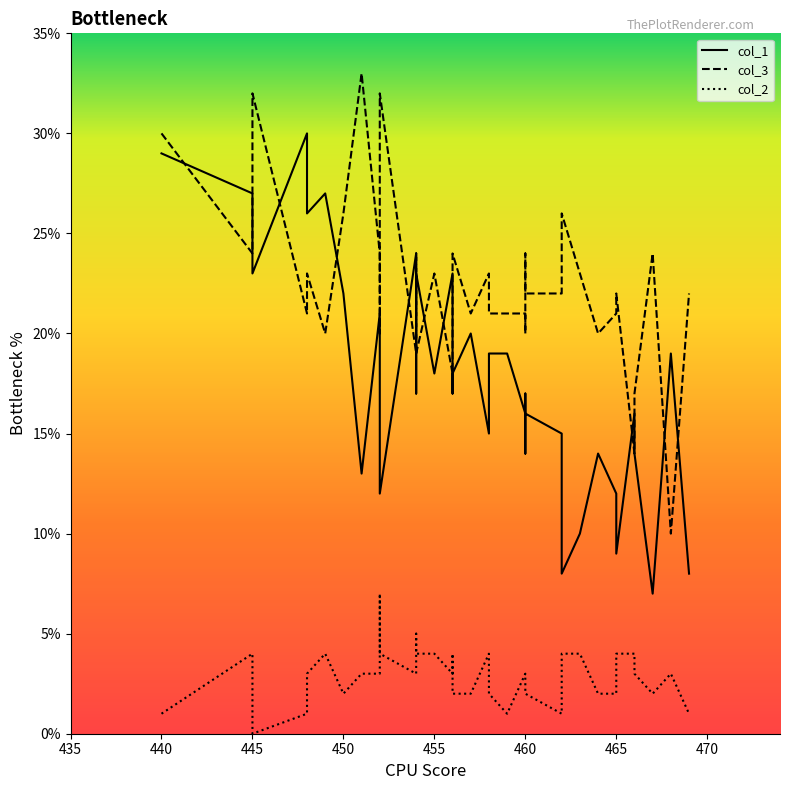

Rank the series by their maximum value, from lowest to highest.

col_2, col_1, col_3